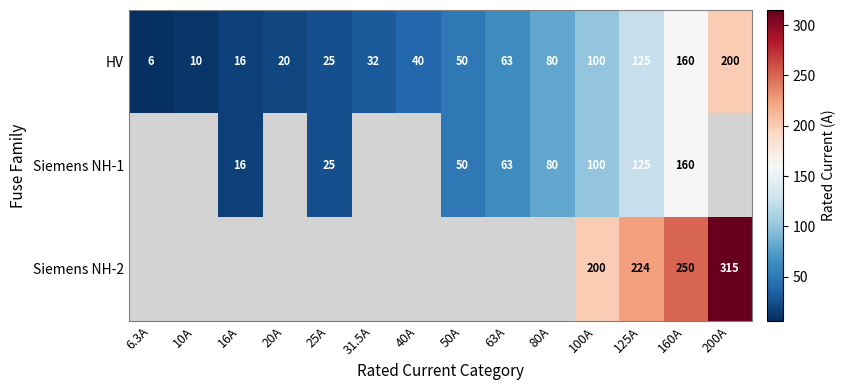

True or false: HV has a value of 7.4 at 20A.

False